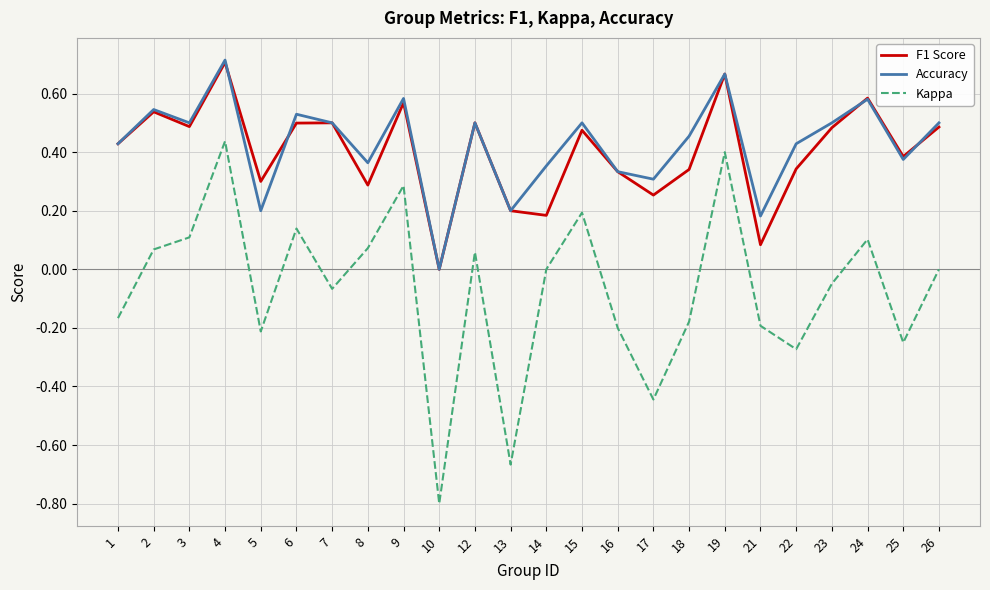

Is it true that Kappa equals -0.5 at 14?

False